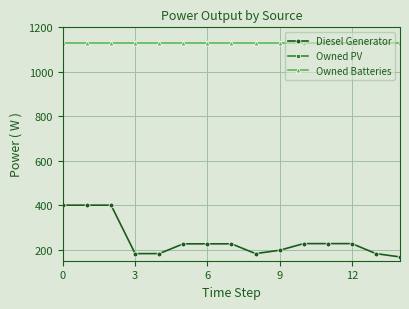

What is the average value of the Owned Batteries series?

1129